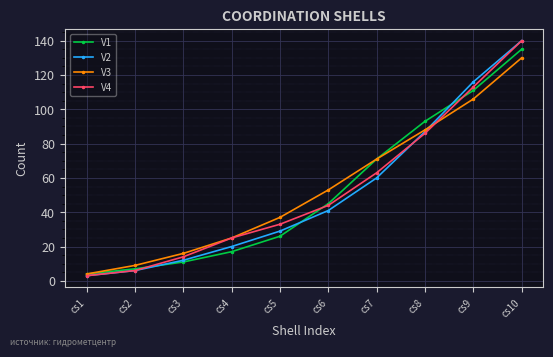

True or false: V3 has a value of 3 at cs2.

False